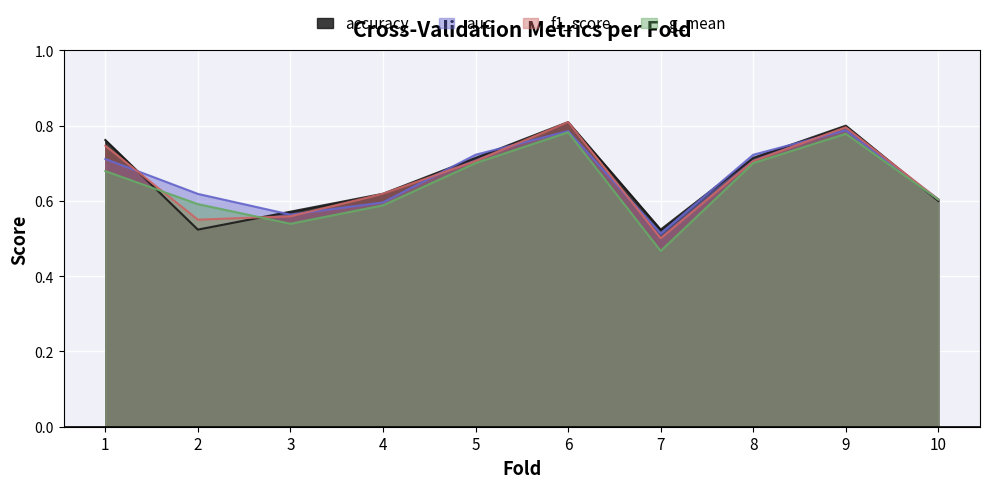

How many times do accuracy and auc cross each other?

7